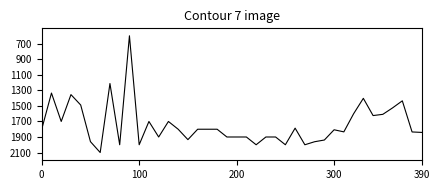

What is the difference between the maximum and minimum values?

1504